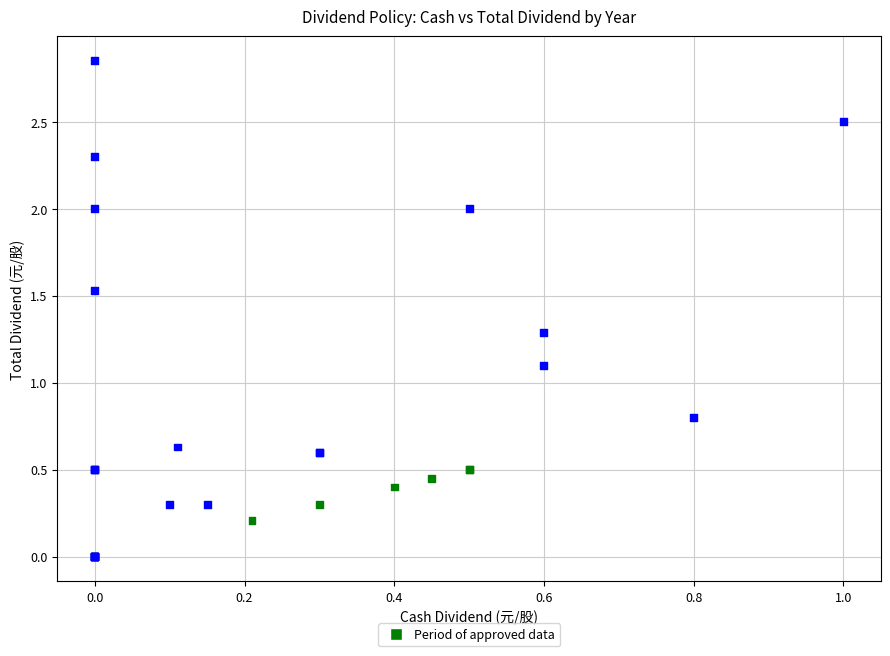

What Y value in the scatter plot is closest to 1?

1.1